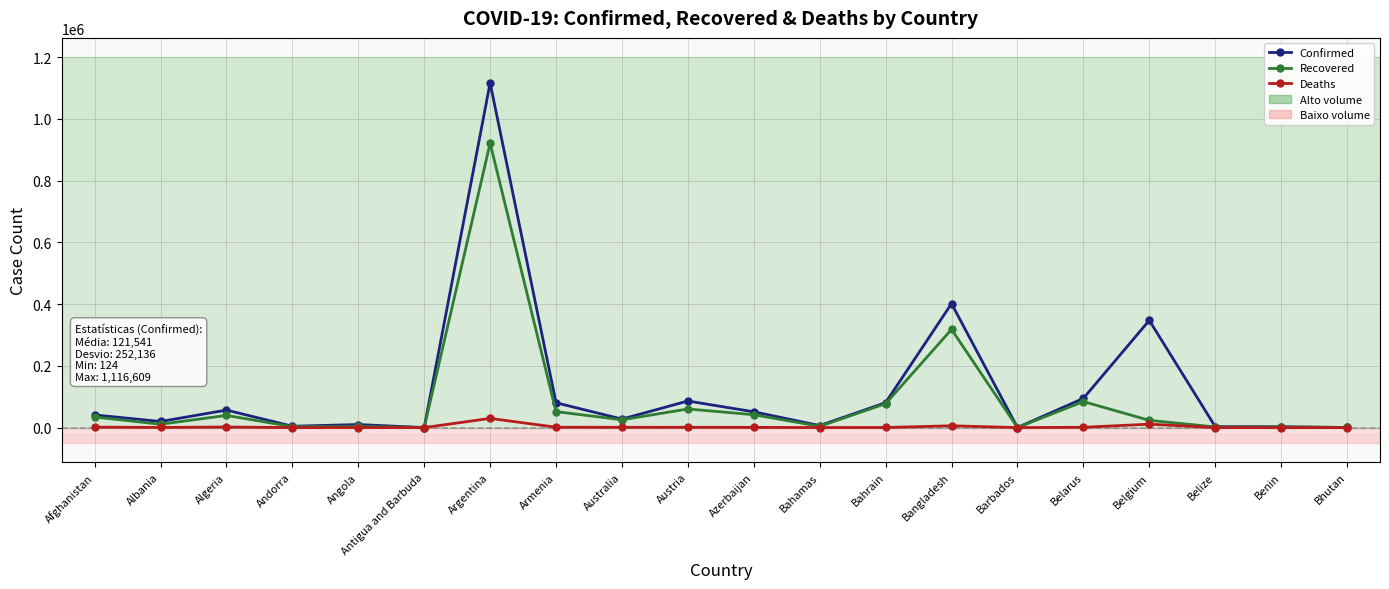

Count the number of categories in the chart.

20